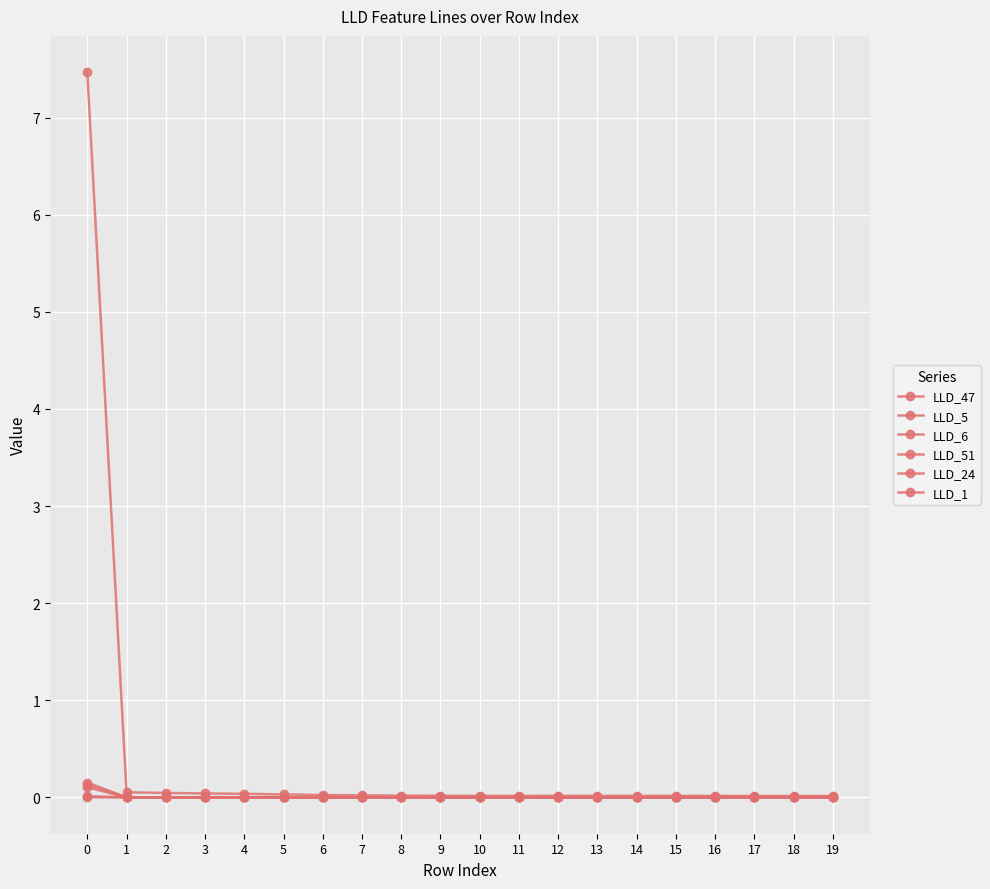

At 12, list the series in order from largest to smallest.

LLD_47, LLD_1, LLD_5, LLD_51, LLD_6, LLD_24